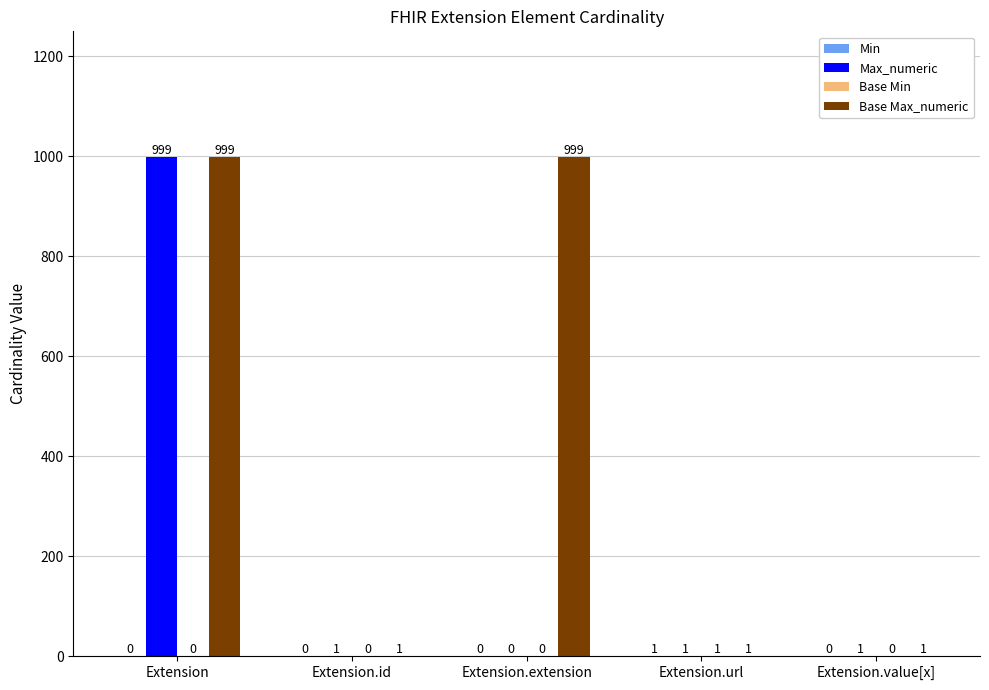

What is the sum of all Max_numeric values?

1002